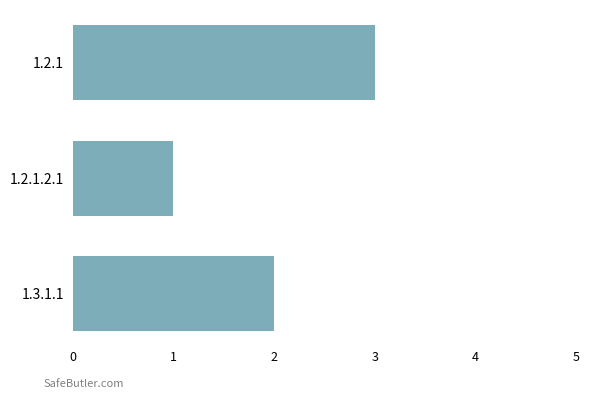

How many categories are shown in the chart?

3